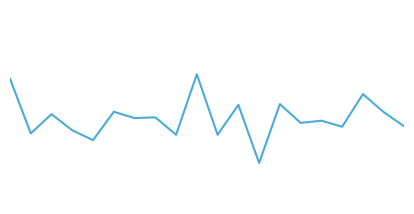

Count the values in the range 3 to 4.

20